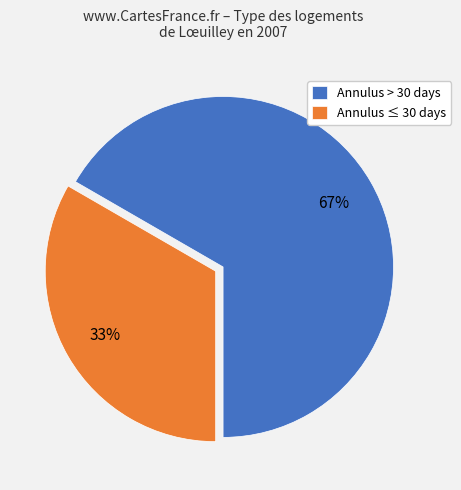

To the nearest percent, what portion does Annulus > 30 days represent?

67%